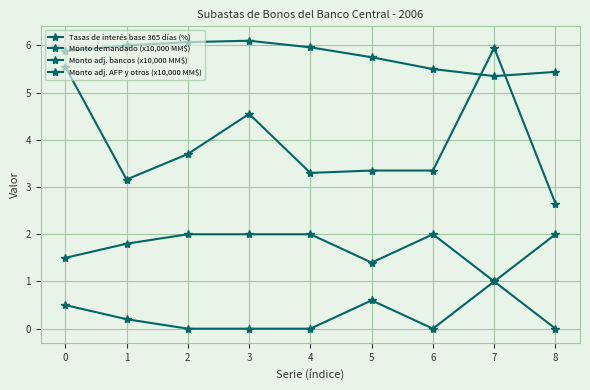

What is the value of the Monto adj. AFP y otros (x10,000 MM$) point at the 8th from the left?

1.0